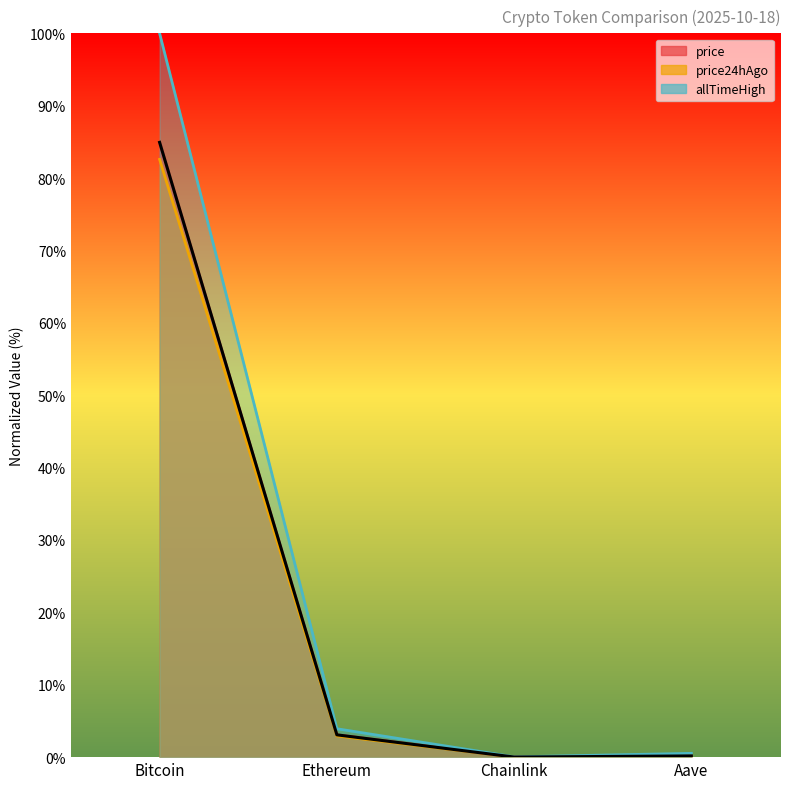

Reading left to right, list all the values displayed in this chart.

price: 84.9	3.1	0.0	0.2
price24hAgo: 82.6	2.9	0.0	0.2
allTimeHigh: 100.0	3.9	0.0	0.5